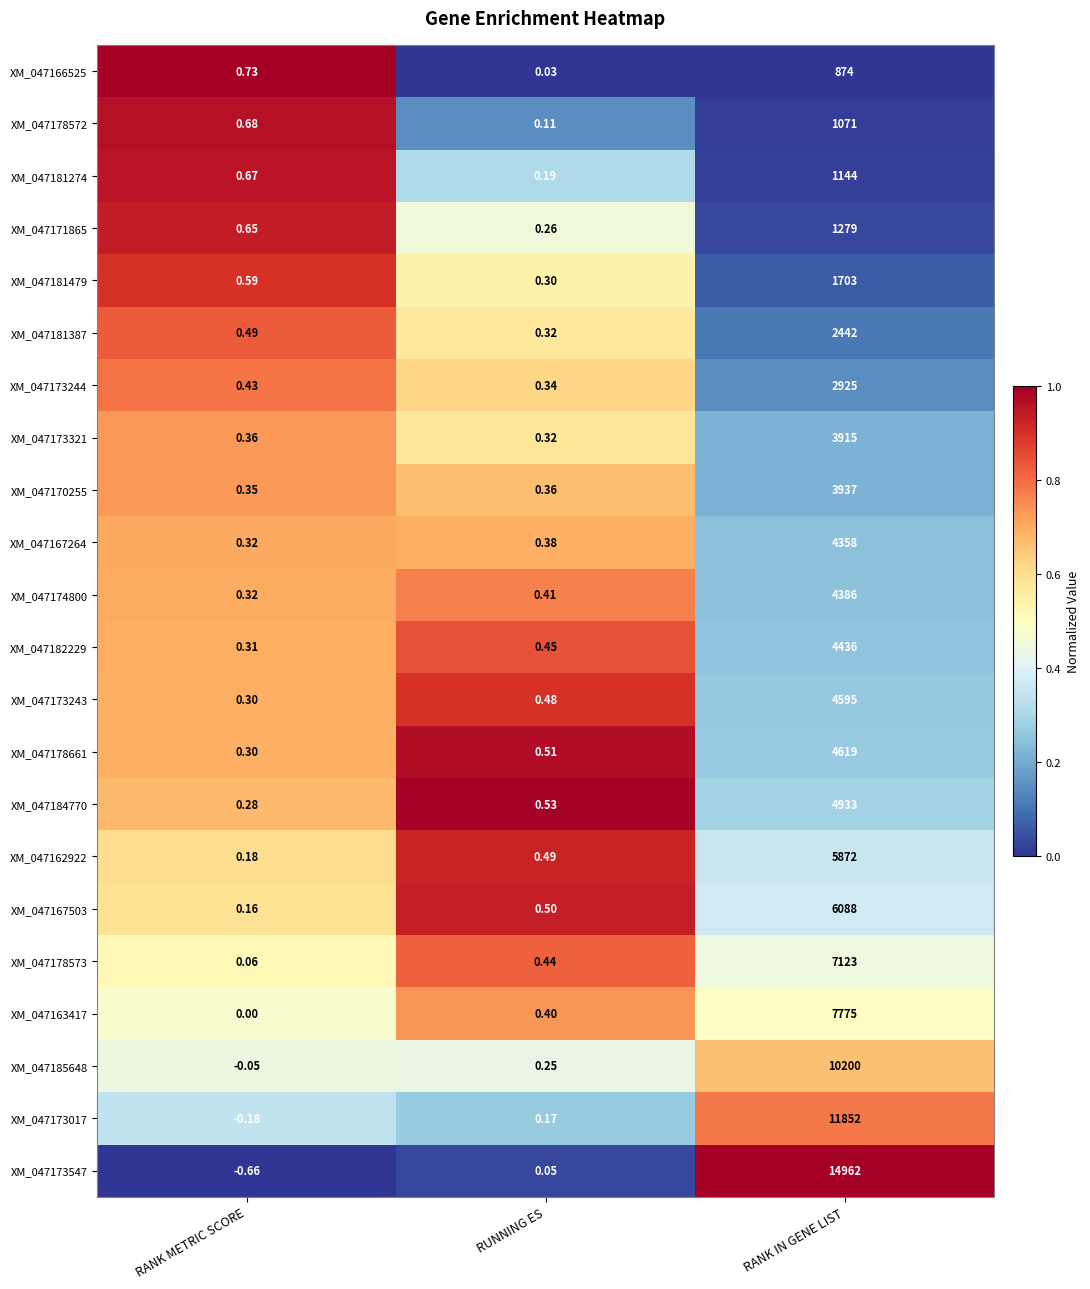

Which category has the highest value in the XM_047181387 series?

RANK IN GENE LIST